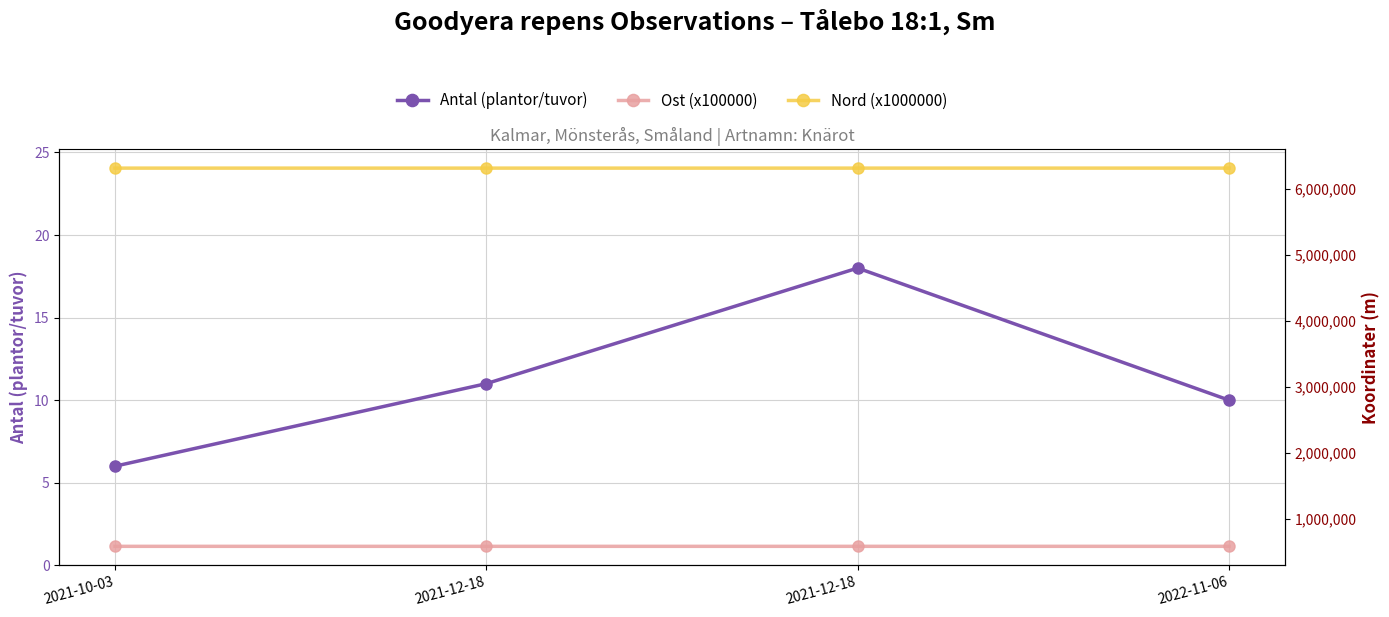

At which category does the chart reach its minimum across all series?

2021-10-03